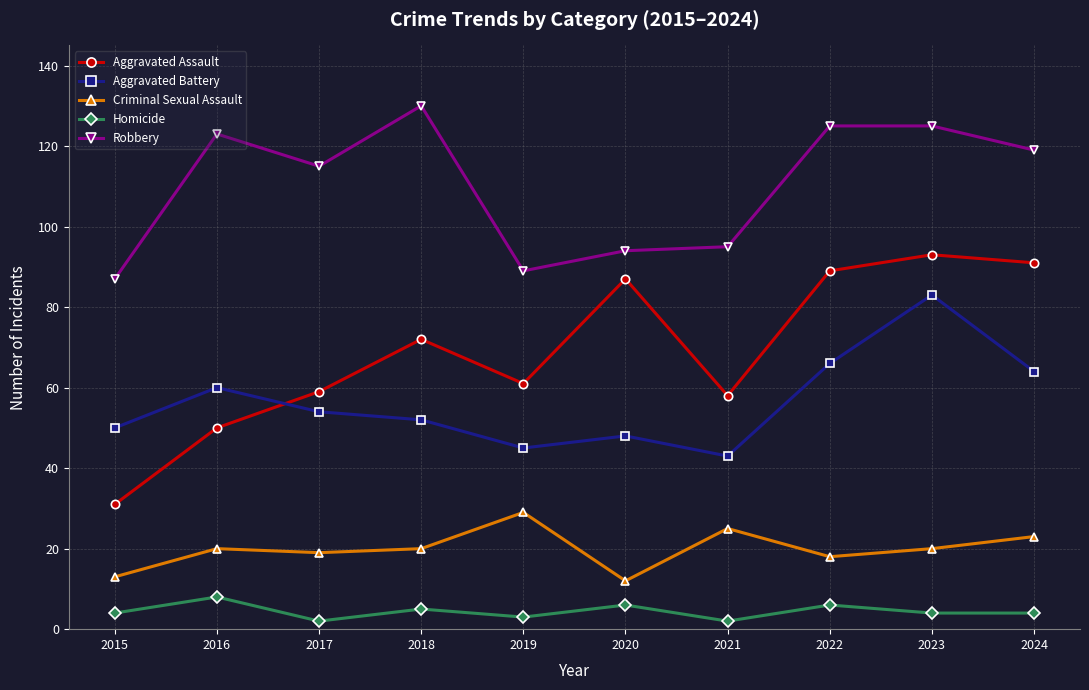

Rank the series at 2015 from highest to lowest value.

Robbery, Aggravated Battery, Aggravated Assault, Criminal Sexual Assault, Homicide